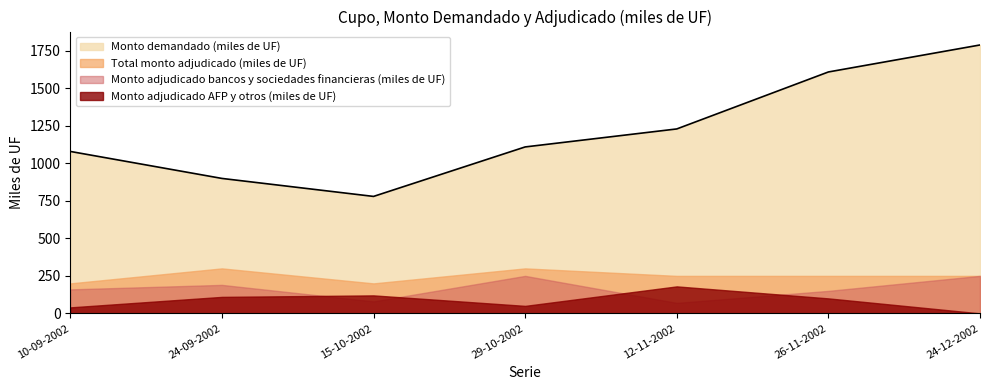

At which label is Monto demandado (miles de UF) closest to 1285?

12-11-2002